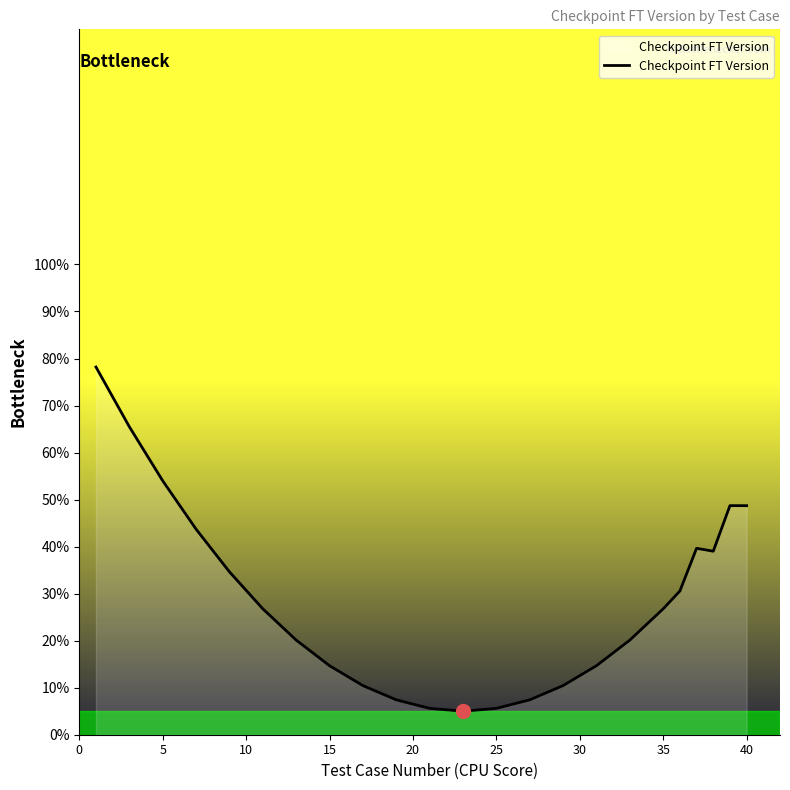

Is this an area chart (filled region under the line)?

Yes